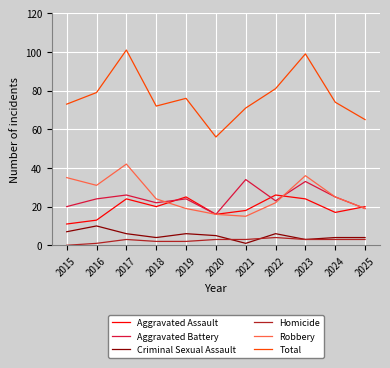

True or false: Aggravated Battery and Homicide intersect in this chart.

False